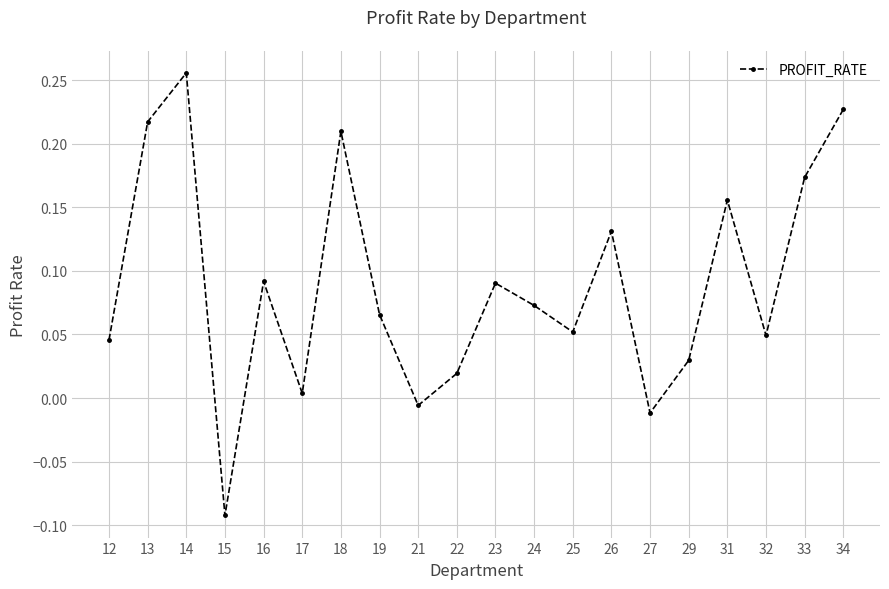

What is the change in value from 17 to 26?

+0.1